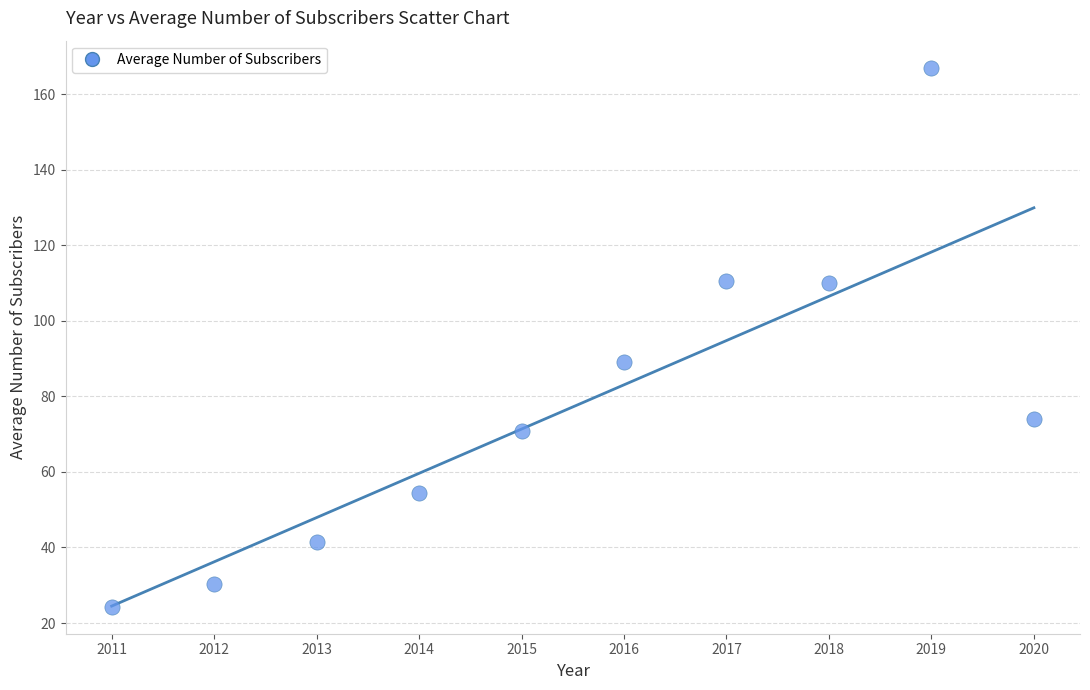

What is the average X value?

2015.5